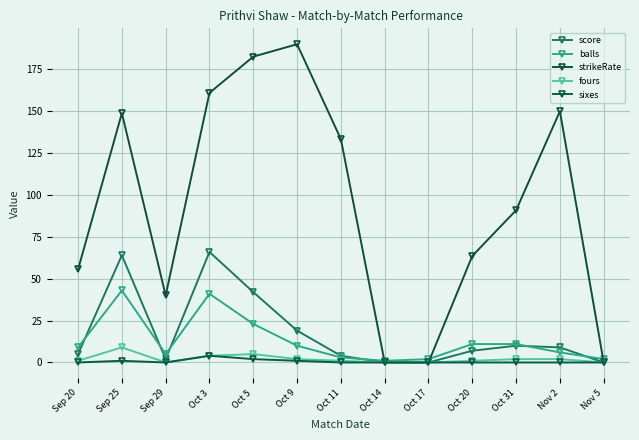

Count the number of data series in this chart.

5